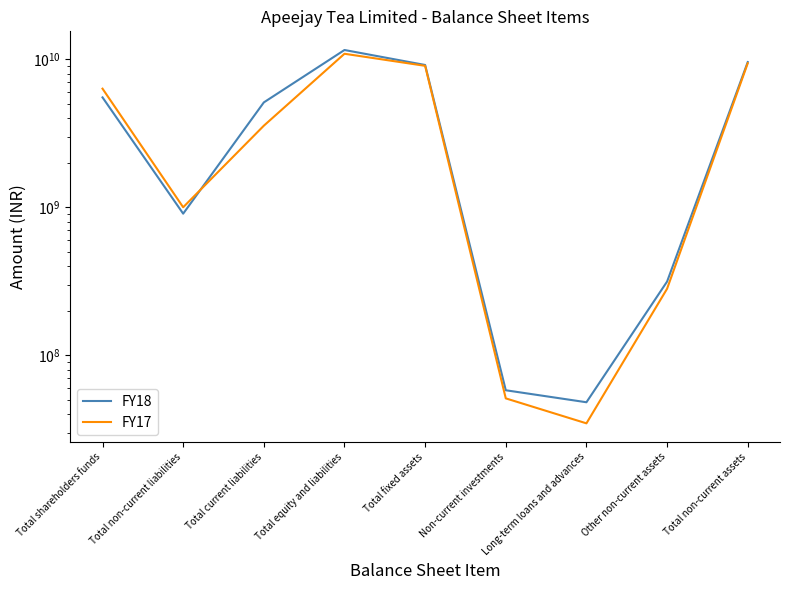

At which category does FY17 reach its first local peak?

Total equity and liabilities